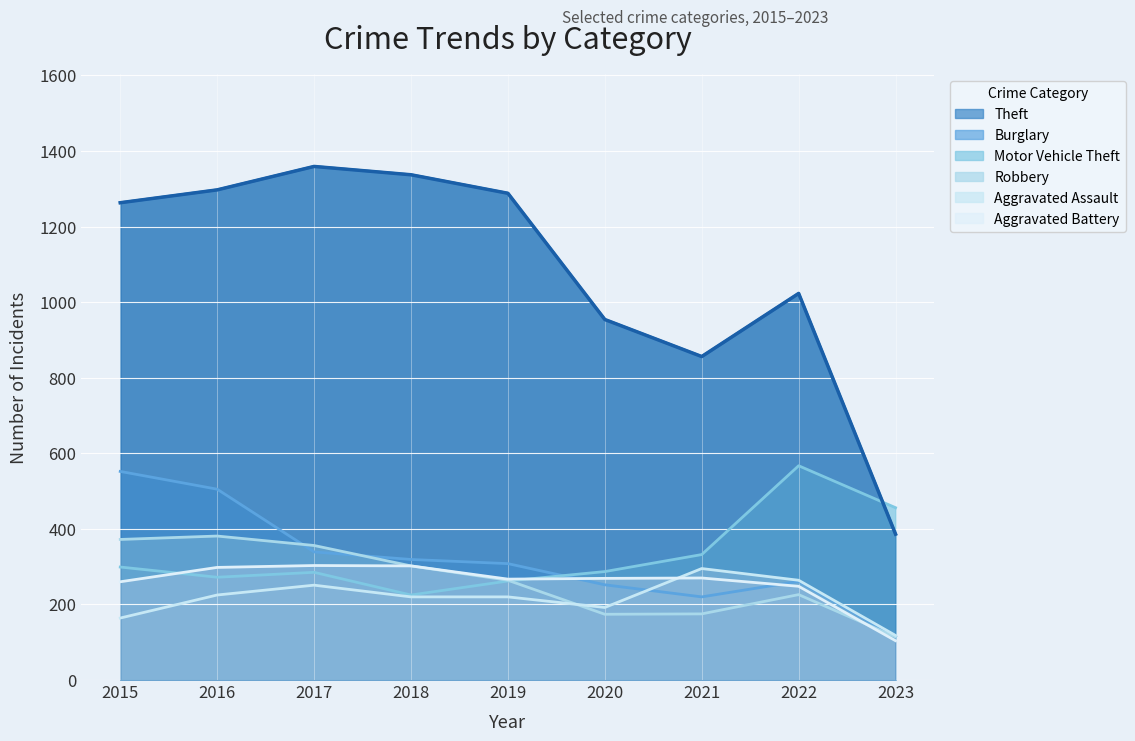

At which label does Robbery reach its minimum?

2023